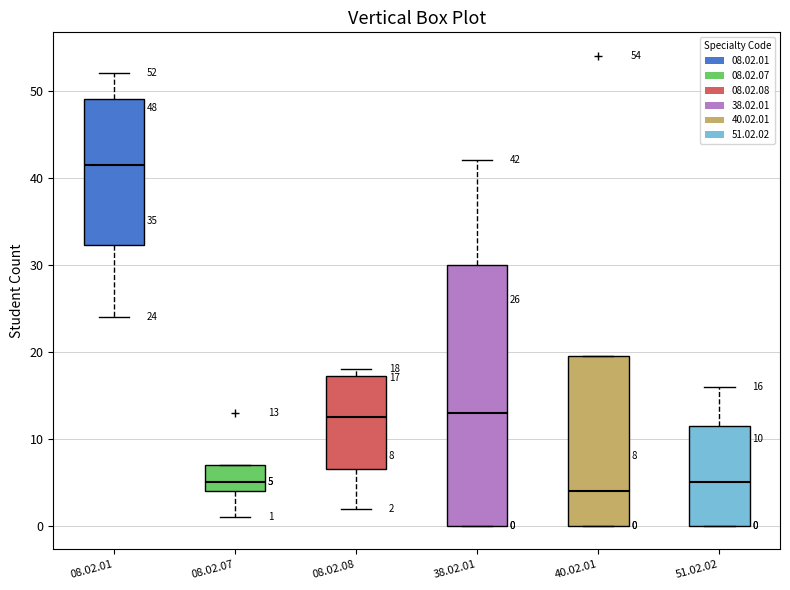

Which box is the tallest, from its lower edge to its upper edge?

38.02.01